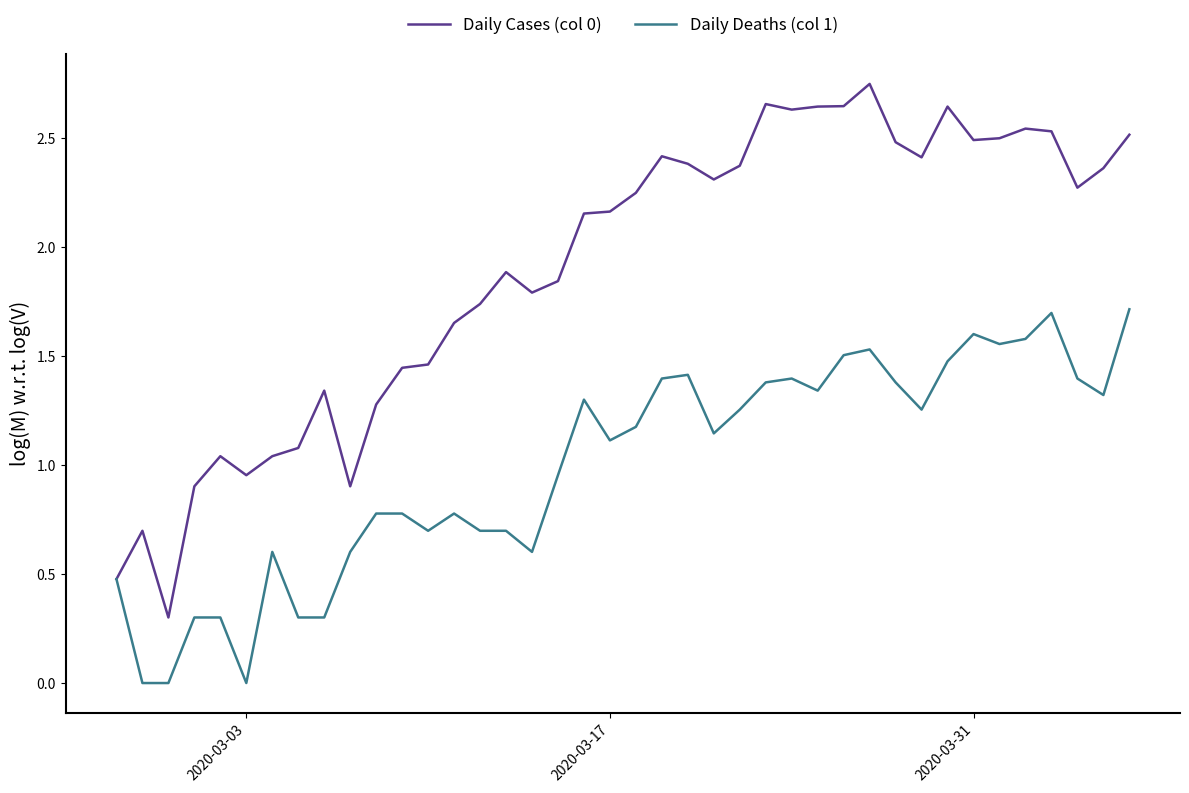

List the series in order of their overall mean, lowest first.

Daily Deaths (col 1), Daily Cases (col 0)